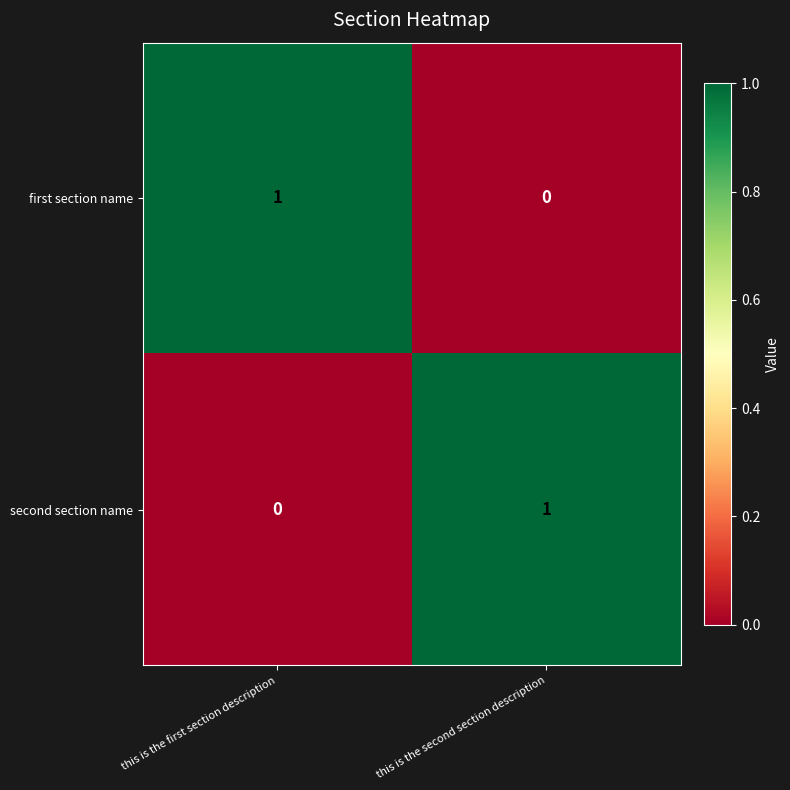

Count the number of categories in the chart.

2